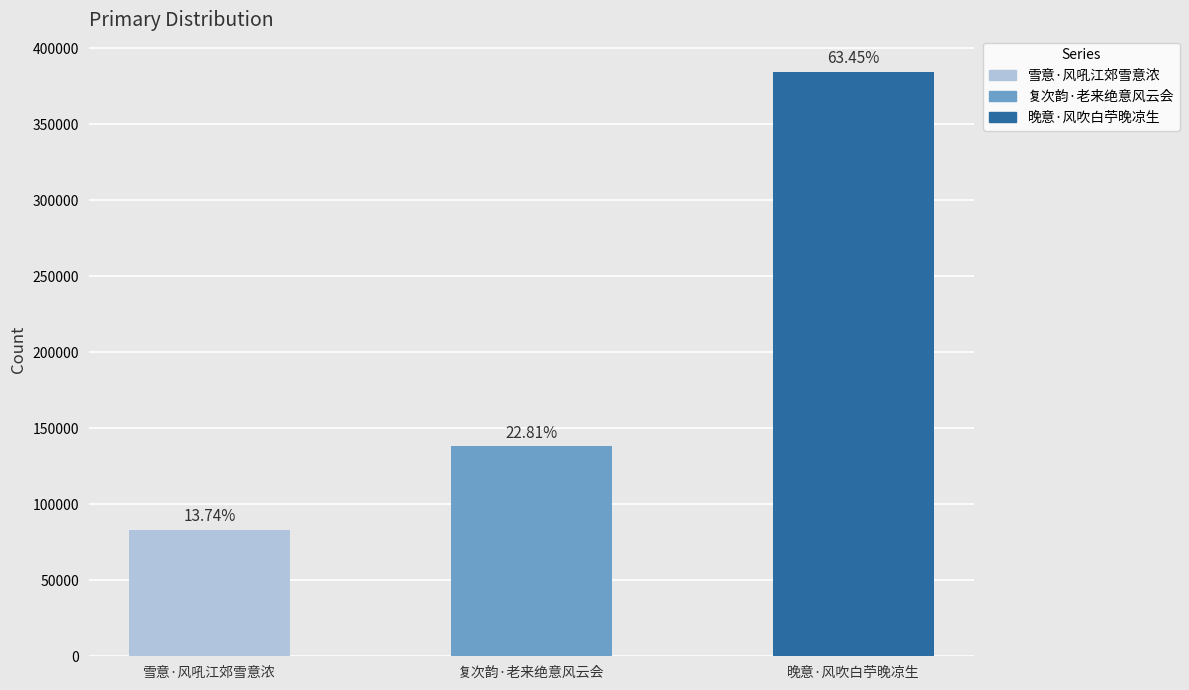

Is it true that the value at 晚意·风吹白苧晚凉生 is 257064?

False